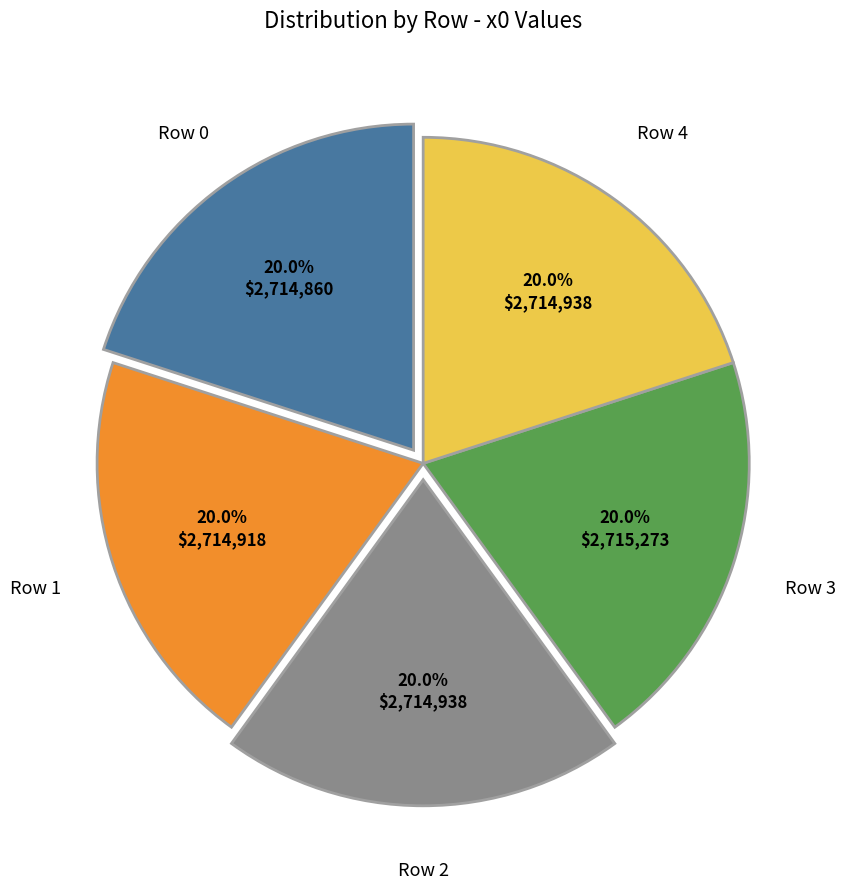

Is there any slice that represents more than half of the pie?

No